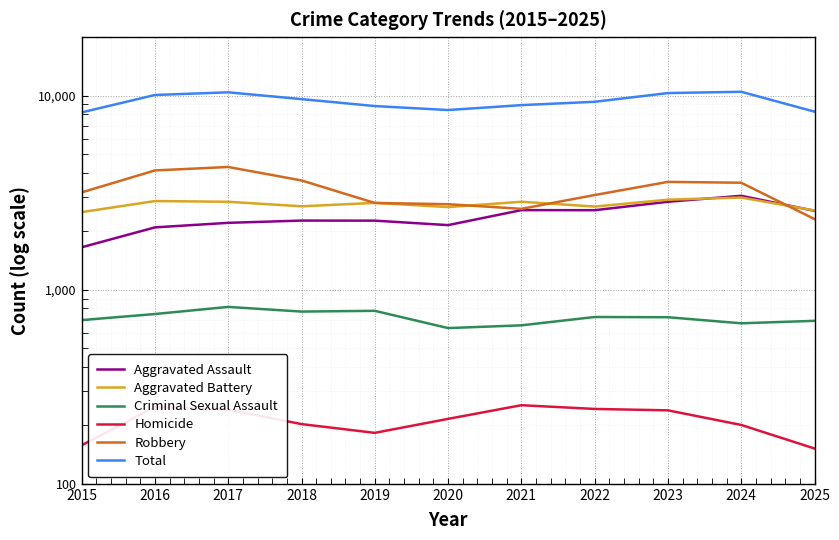

How many values in the Homicide series are below 216?

5